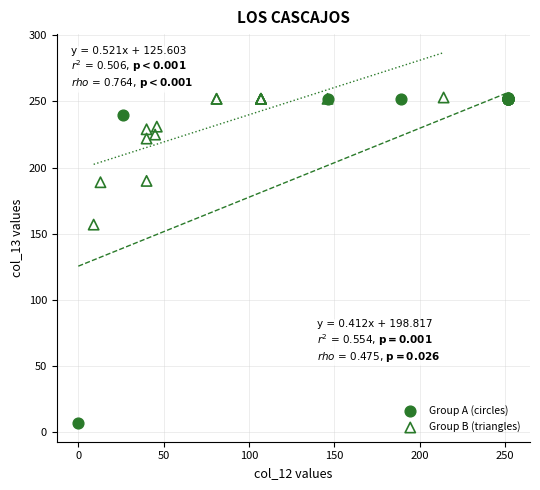

Which series has the largest Y range (max minus min)?

Group A (circles)